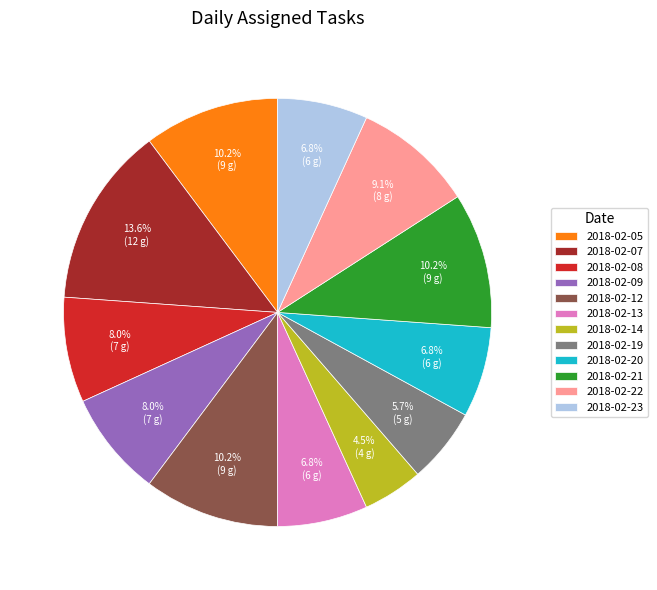

To the nearest percent, what is the difference between the largest and smallest slice percentages?

9%